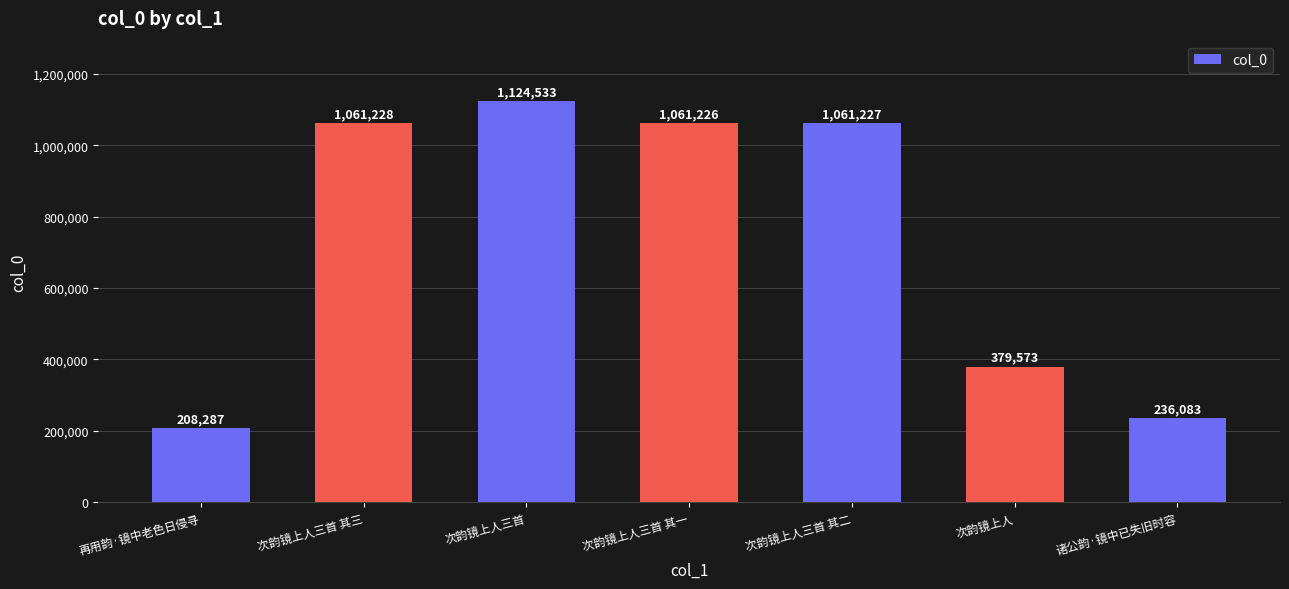

What is the change in value from 再用韵·镜中老色日侵寻 to 次韵镜上人?

+171286